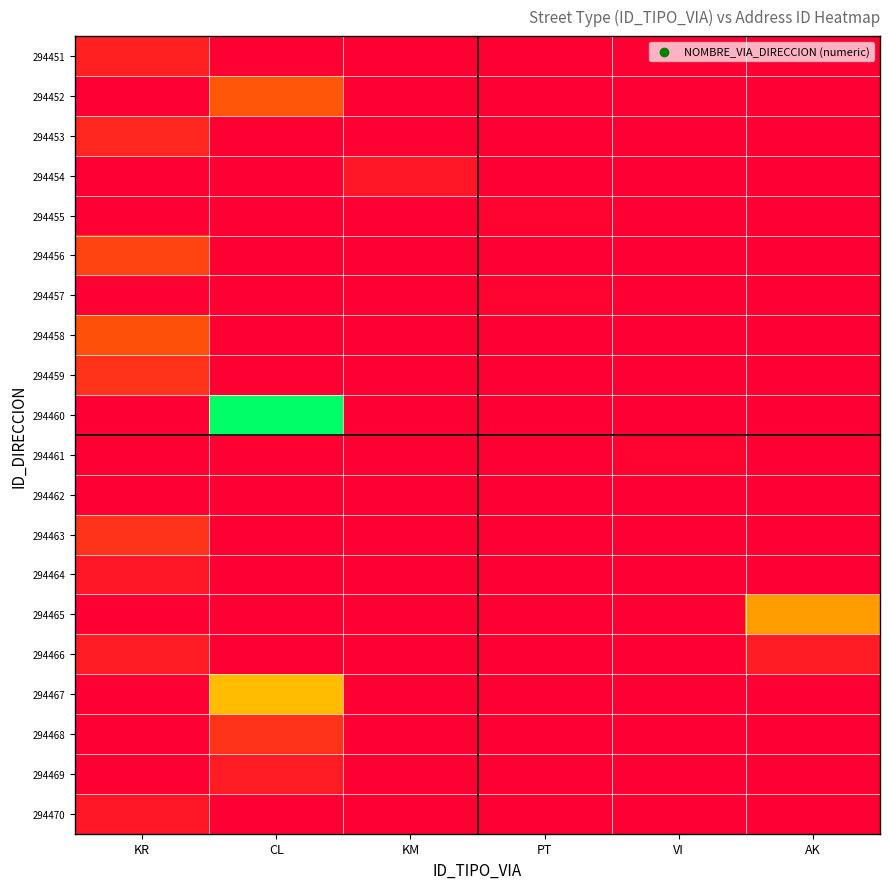

List the series in order of their peak value, highest first.

294460, 294467, 294465, 294452, 294458, 294456, 294459, 294463, 294468, 294453, 294451, 294466, 294469, 294454, 294464, 294470, 294455, 294457, 294461, 294462